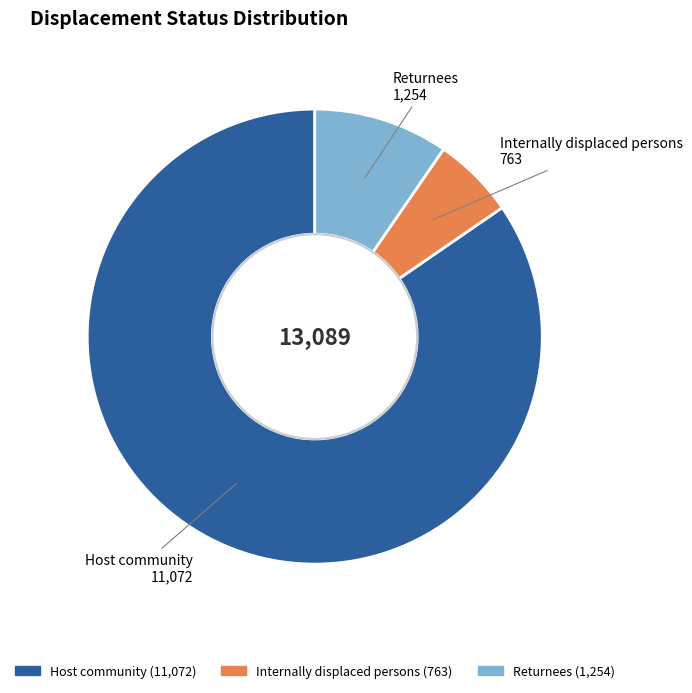

Do Internally displaced persons and Returnees together represent more than half of the pie?

No